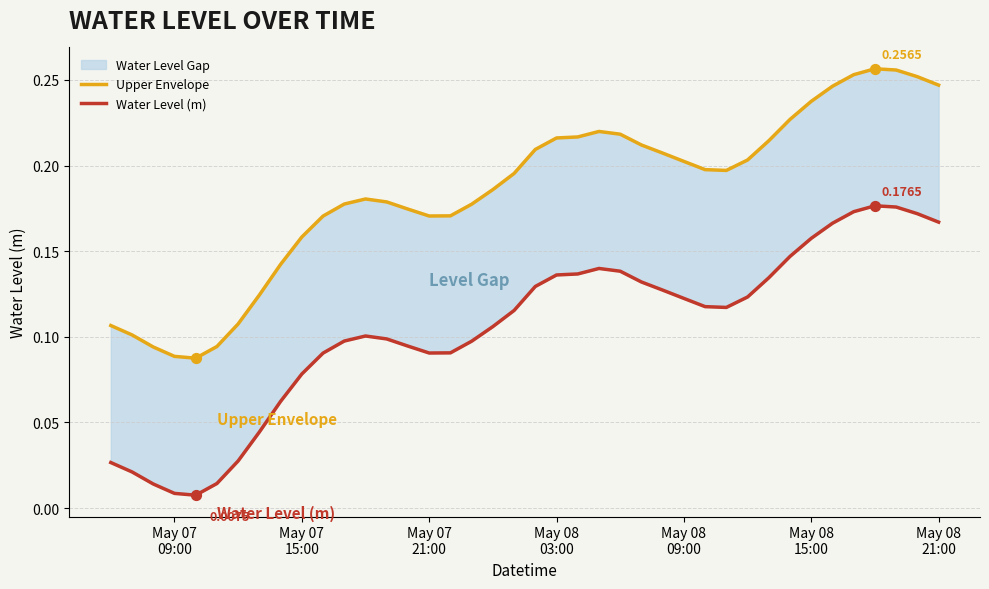

Is the value of Upper Envelope at 15 greater than the value of Water Level (m) at 30?

Yes